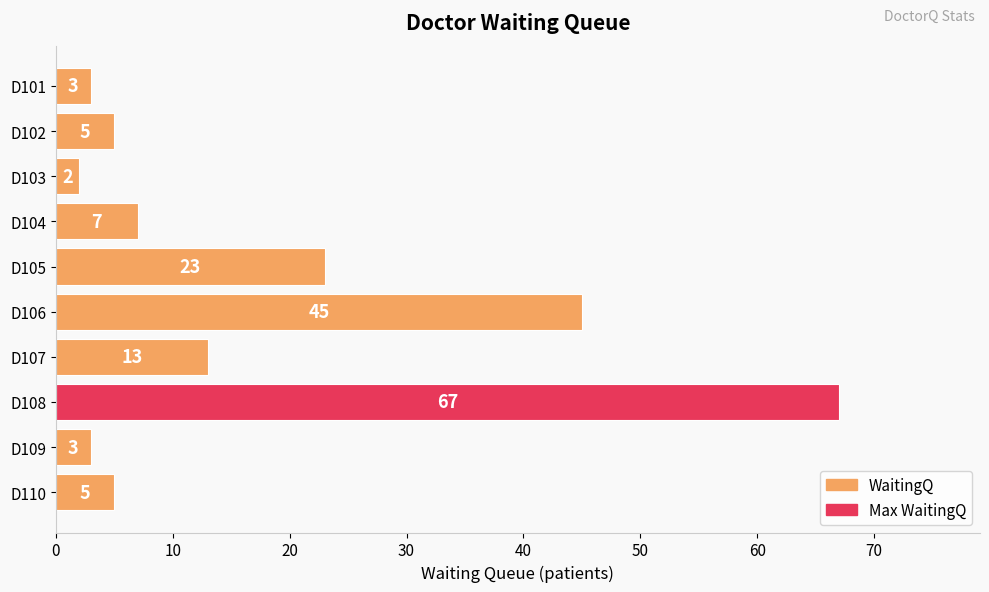

Is it true that the value at D105 is 23?

True